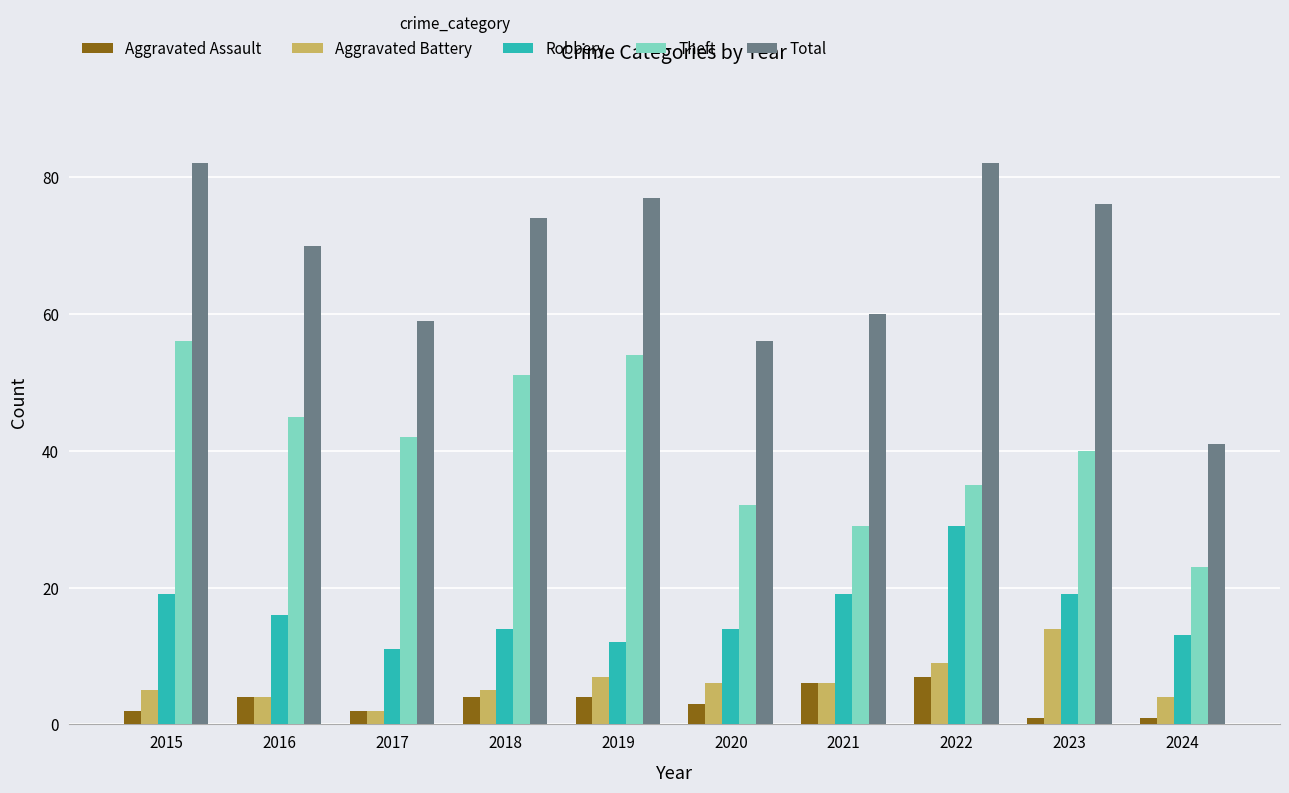

What is the difference between the highest and lowest values at 2017?

57